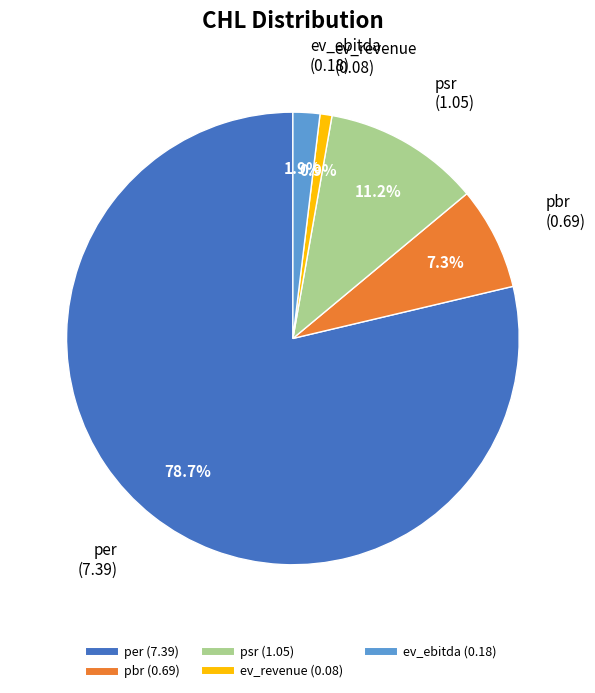

Is it true that psr is 1% of the pie?

False